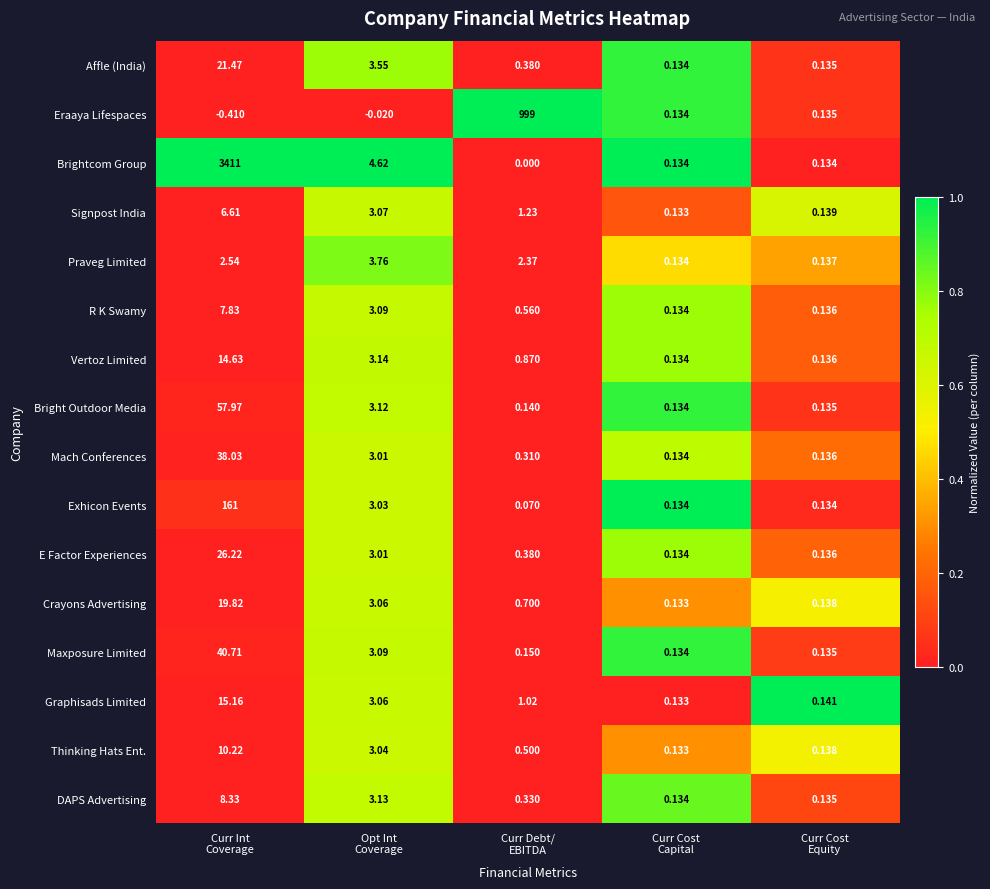

Which series has the largest total across all categories?

Brightcom Group